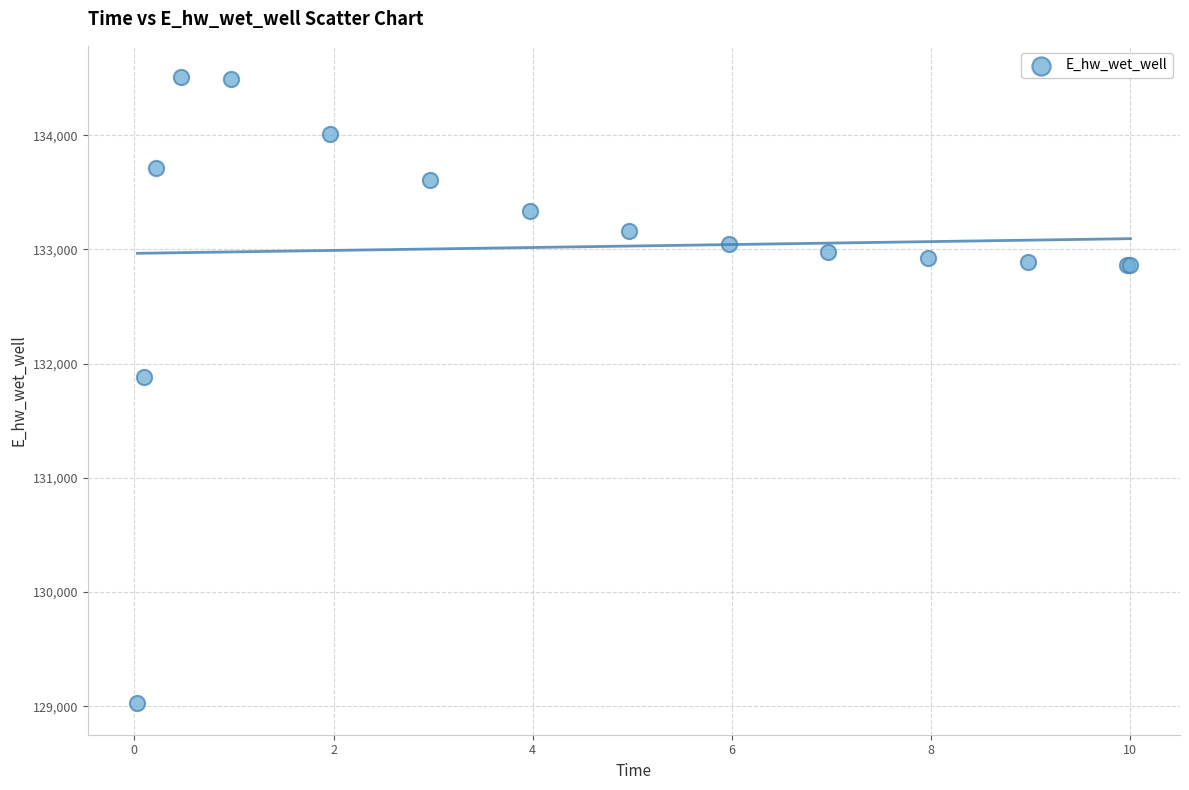

What Y value in the scatter plot is closest to 131766?

131885.6